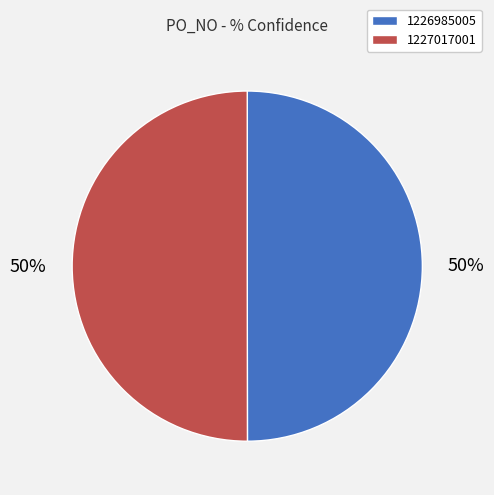

To the nearest percent, what percentage of the pie is 1227017001?

50%